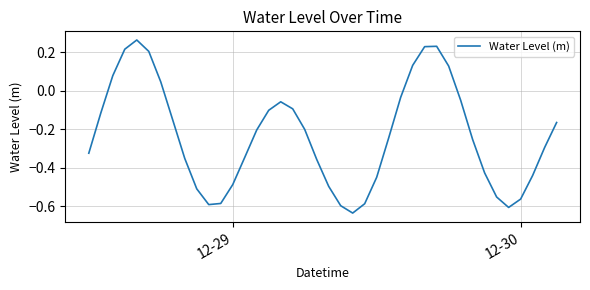

What is the difference between the maximum and minimum values?

0.9